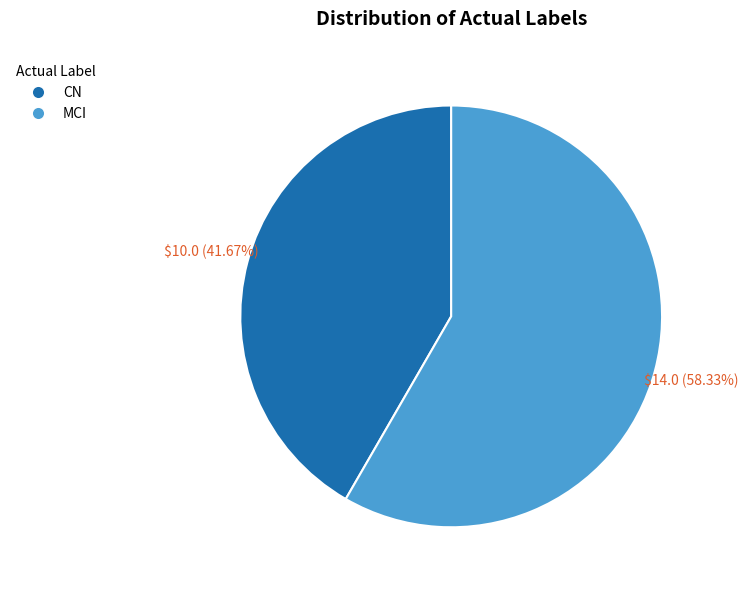

Count the number of slices in the pie.

2